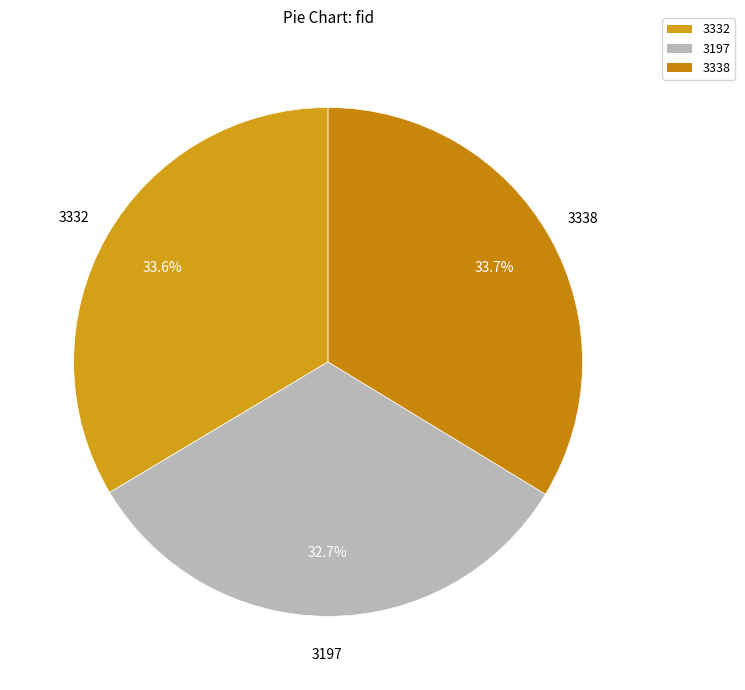

How many segments does this pie chart have?

3